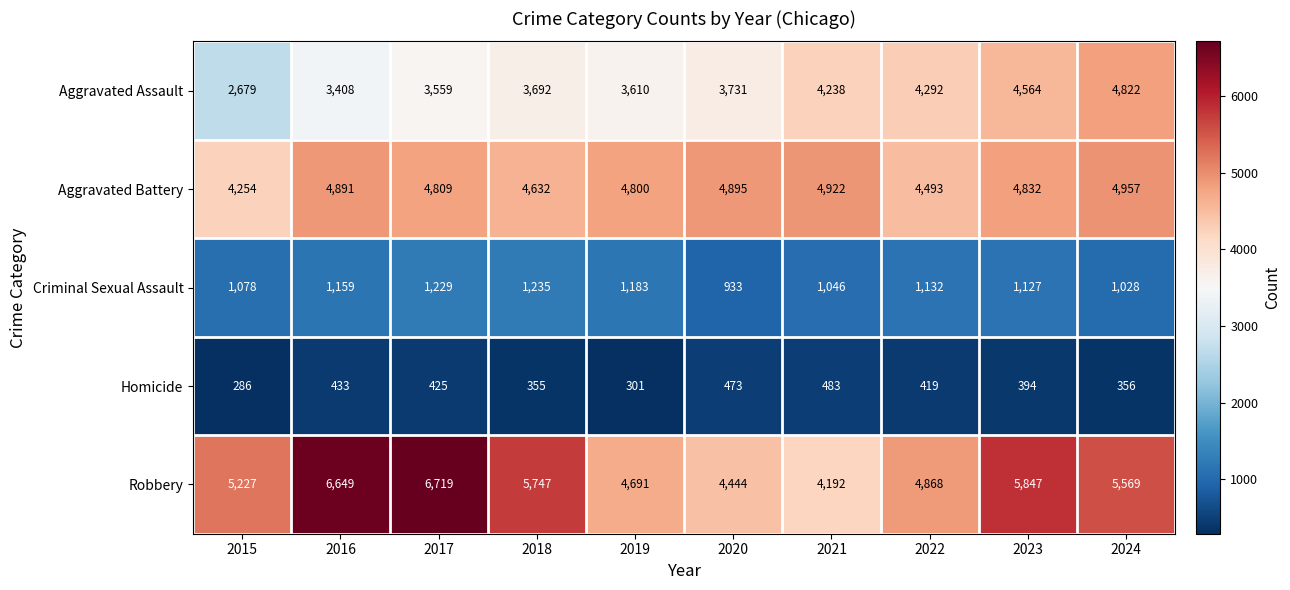

What is the difference between the maximum and minimum values in the Criminal Sexual Assault series?

302